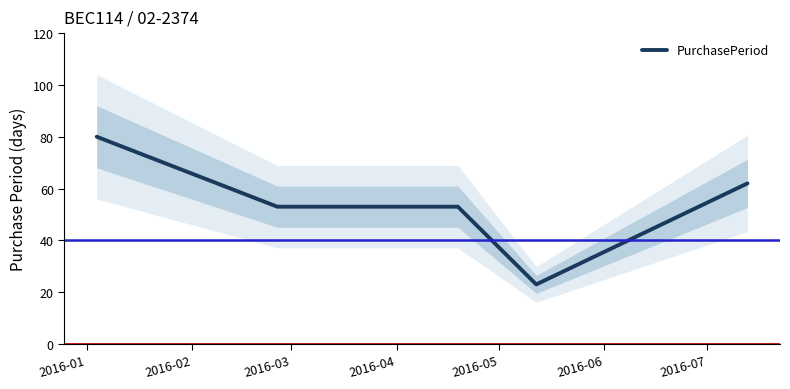

What is the lowest value of the PurchasePeriod series?

23